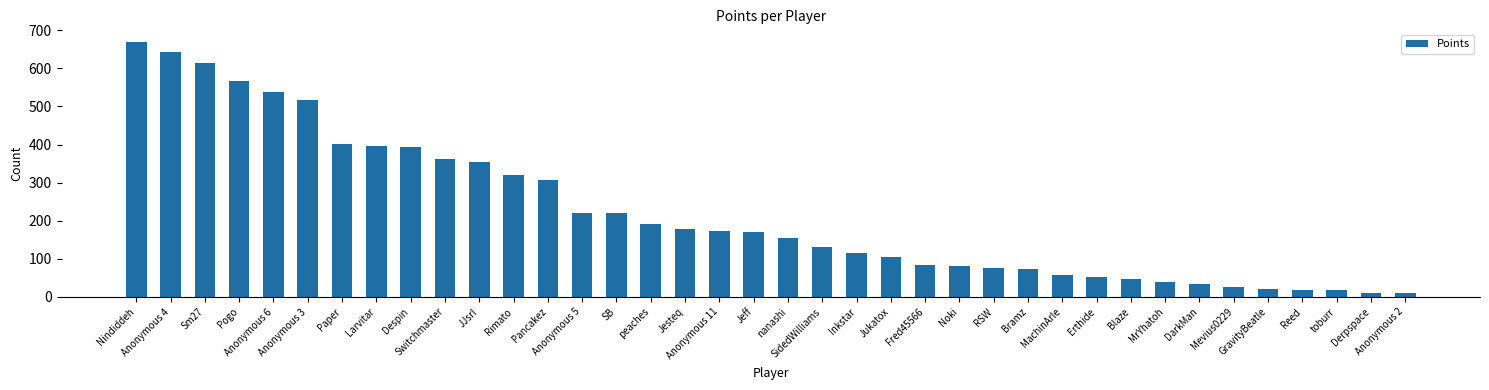

How many distinct data groups are displayed?

1